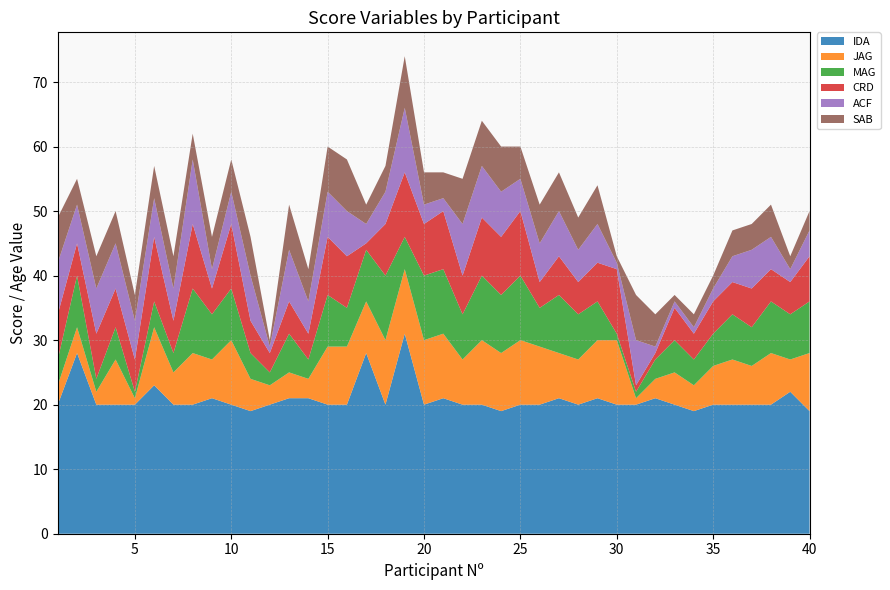

Reading left to right, extract all data points from this chart.

IDA: 1=20	2=28	3=20	4=20	5=20	6=23	7=20	8=20	9=21	10=20	11=19	12=20	13=21	14=21	15=20	16=20	17=28	18=20	19=31	20=20	21=21	22=20	23=20	24=19	25=20	26=20	27=21	28=20	29=21	30=20	31=20	32=21	33=20	34=19	35=20	36=20	37=20	38=20	39=22	40=19
JAG: 1=3	2=4	3=2	4=7	5=1	6=9	7=5	8=8	9=6	10=10	11=5	12=3	13=4	14=3	15=9	16=9	17=8	18=10	19=10	20=10	21=10	22=7	23=10	24=9	25=10	26=9	27=7	28=7	29=9	30=10	31=1	32=3	33=5	34=4	35=6	36=7	37=6	38=8	39=5	40=9
MAG: 1=4	2=8	3=2	4=5	5=1	6=4	7=3	8=10	9=7	10=8	11=4	12=2	13=6	14=3	15=8	16=6	17=8	18=10	19=5	20=10	21=10	22=7	23=10	24=9	25=10	26=6	27=9	28=7	29=6	30=1	31=1	32=3	33=5	34=4	35=5	36=7	37=6	38=8	39=7	40=8
CRD: 1=7	2=5	3=7	4=6	5=5	6=10	7=5	8=10	9=4	10=10	11=5	12=3	13=5	14=4	15=9	16=8	17=1	18=8	19=10	20=8	21=9	22=6	23=9	24=9	25=10	26=4	27=6	28=5	29=6	30=10	31=1	32=1	33=5	34=4	35=5	36=5	37=6	38=5	39=5	40=7
ACF: 1=8	2=6	3=7	4=7	5=6	6=6	7=5	8=10	9=3	10=5	11=7	12=1	13=8	14=5	15=7	16=7	17=3	18=5	19=10	20=3	21=2	22=8	23=8	24=7	25=5	26=6	27=7	28=5	29=6	30=1	31=7	32=1	33=1	34=1	35=2	36=4	37=6	38=5	39=2	40=4
SAB: 1=7	2=4	3=5	4=5	5=4	6=5	7=5	8=4	9=5	10=5	11=6	12=1	13=7	14=5	15=7	16=8	17=3	18=4	19=8	20=5	21=4	22=7	23=7	24=7	25=5	26=6	27=6	28=5	29=6	30=1	31=7	32=5	33=1	34=2	35=2	36=4	37=4	38=5	39=2	40=3